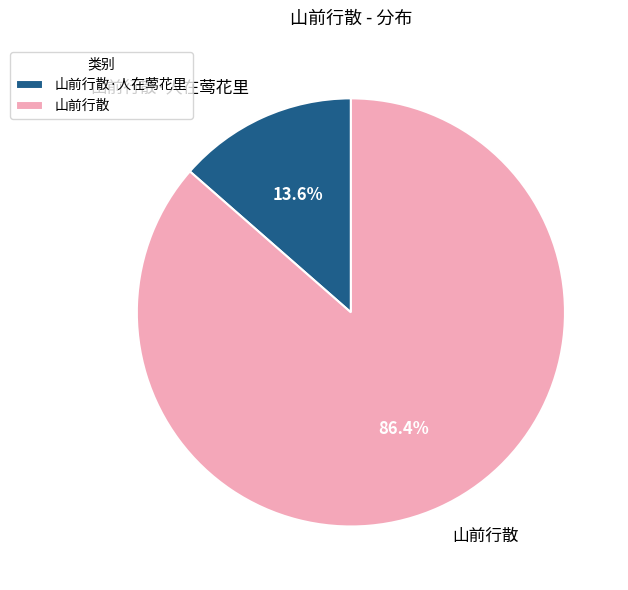

True or false: 山前行散 accounts for 86% of the total.

True